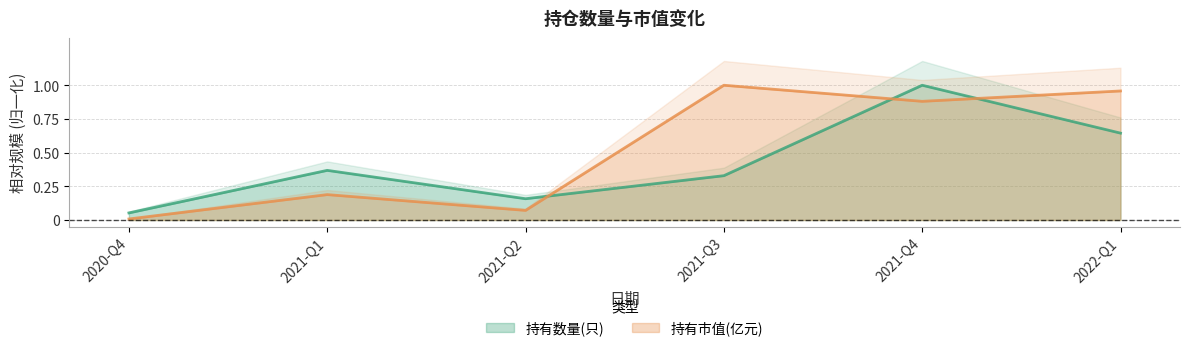

What is the value of the 持有数量(只) point at the 6th from the left?

0.6